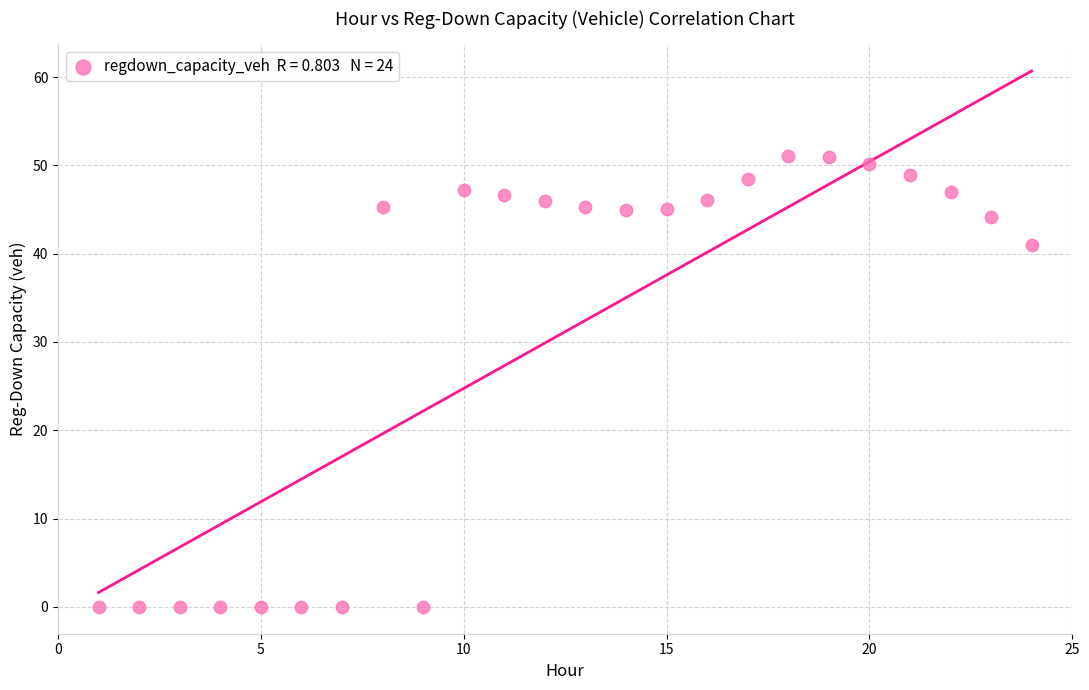

What is the range of Y values (max minus min)?

51.1